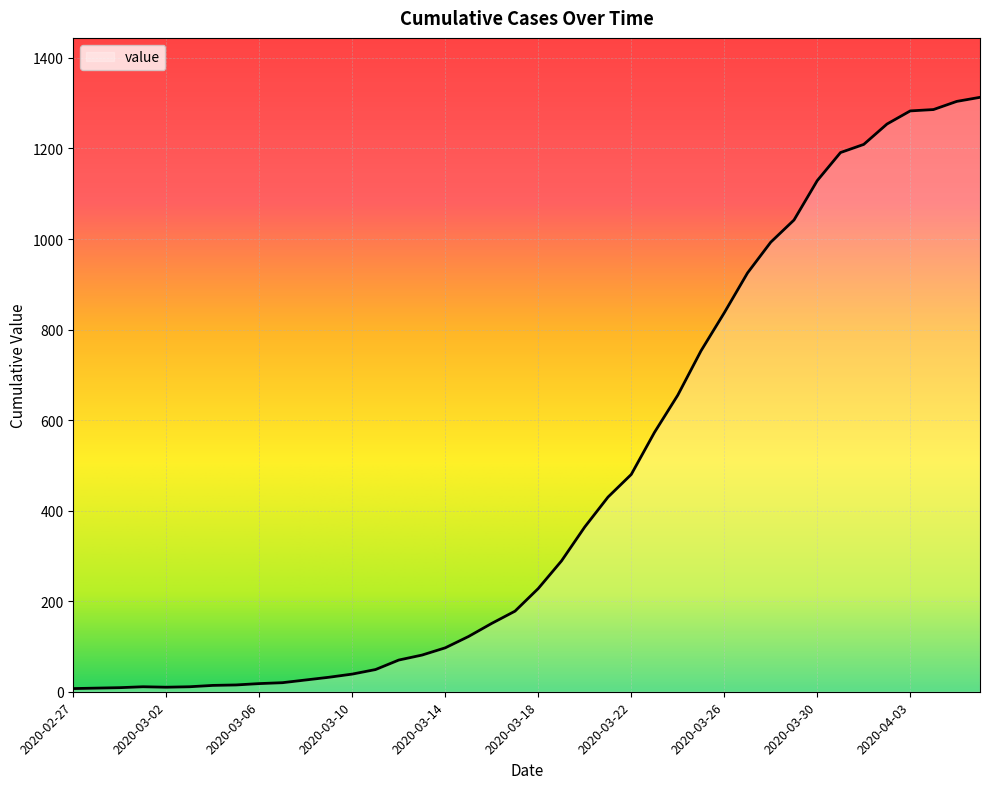

What is the maximum value shown in the chart?

1313